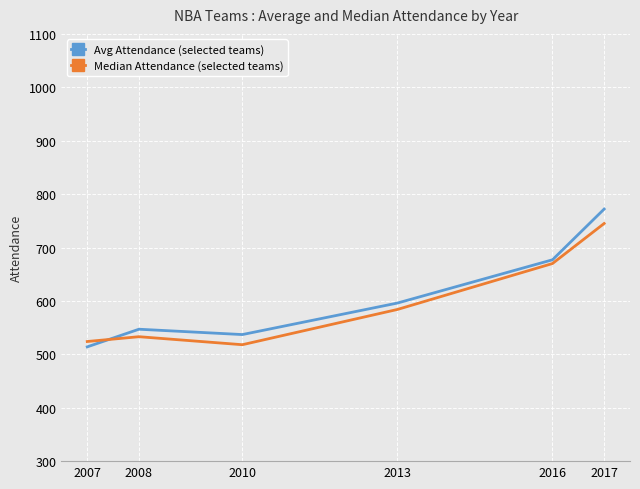

What is the difference between the maximum and minimum values in the Avg Attendance (selected teams) series?

258